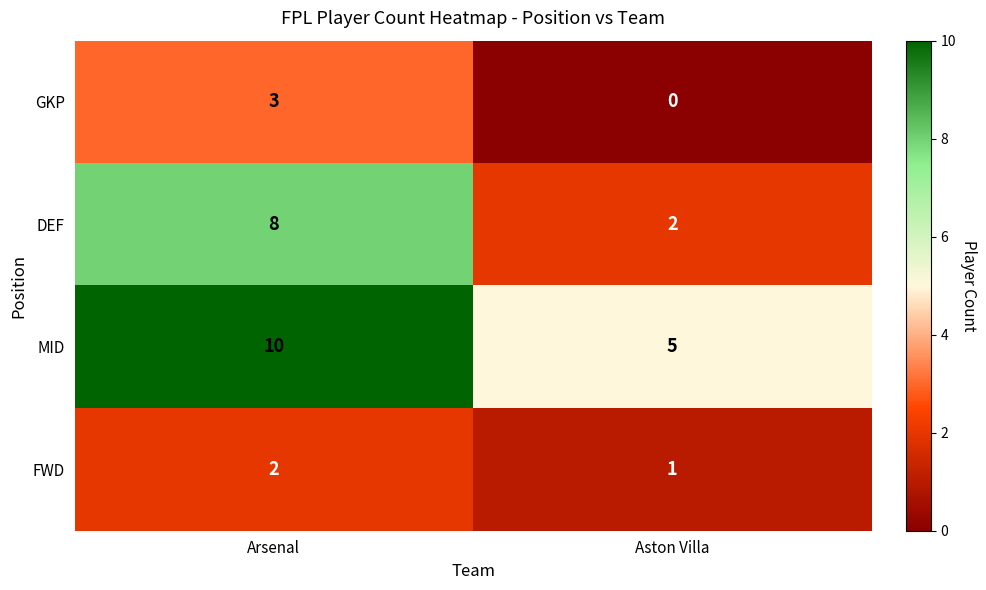

What is the difference between the maximum and minimum values in the GKP series?

3